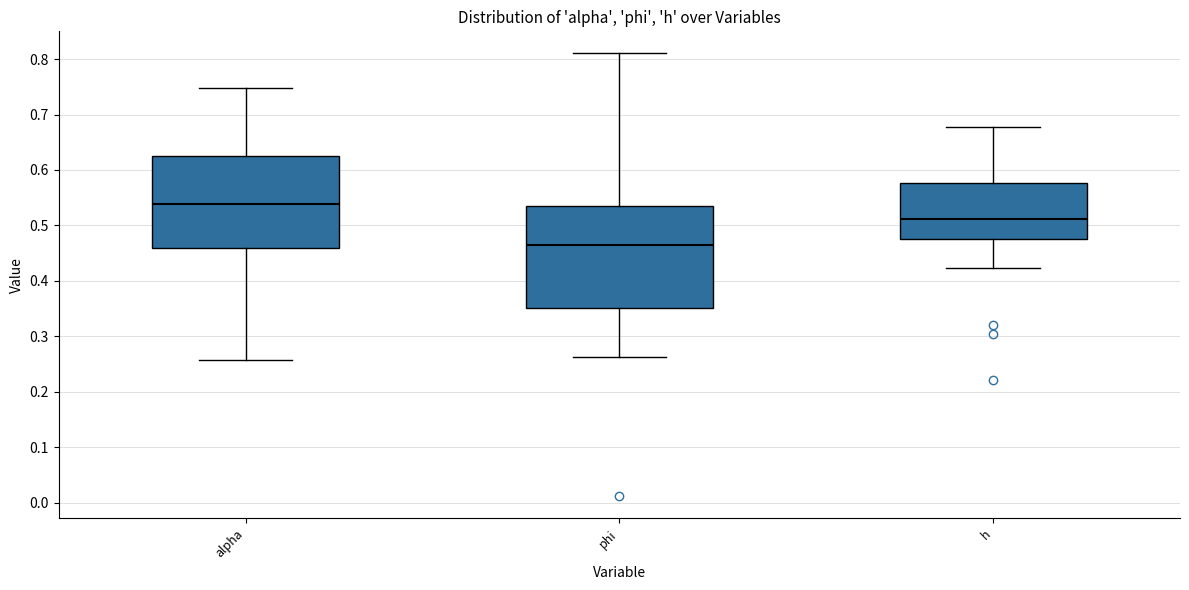

Which box's median line is the highest?

alpha